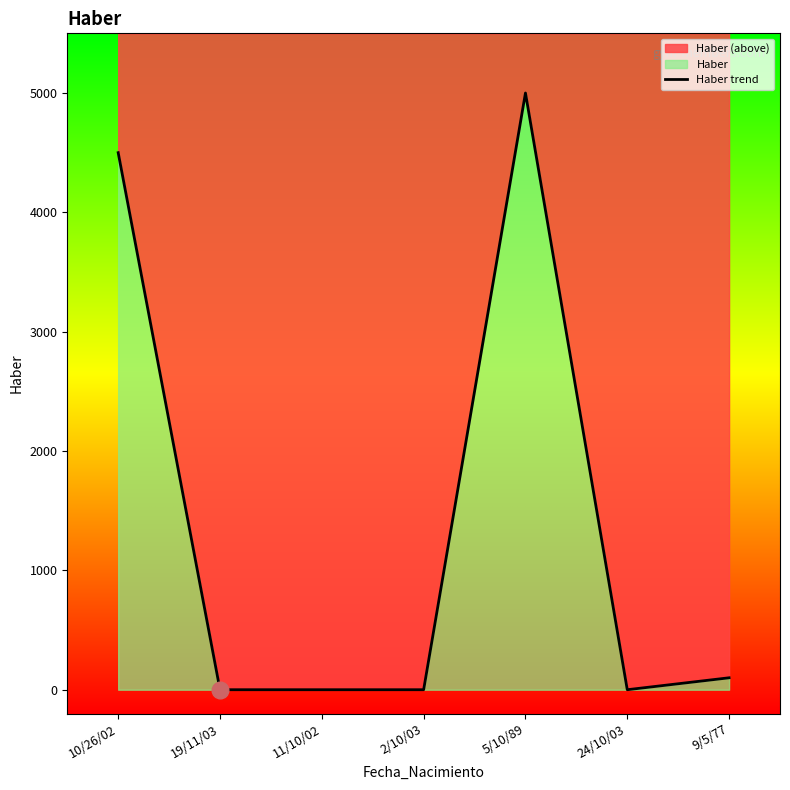

What is the difference between the maximum and minimum values?

5000